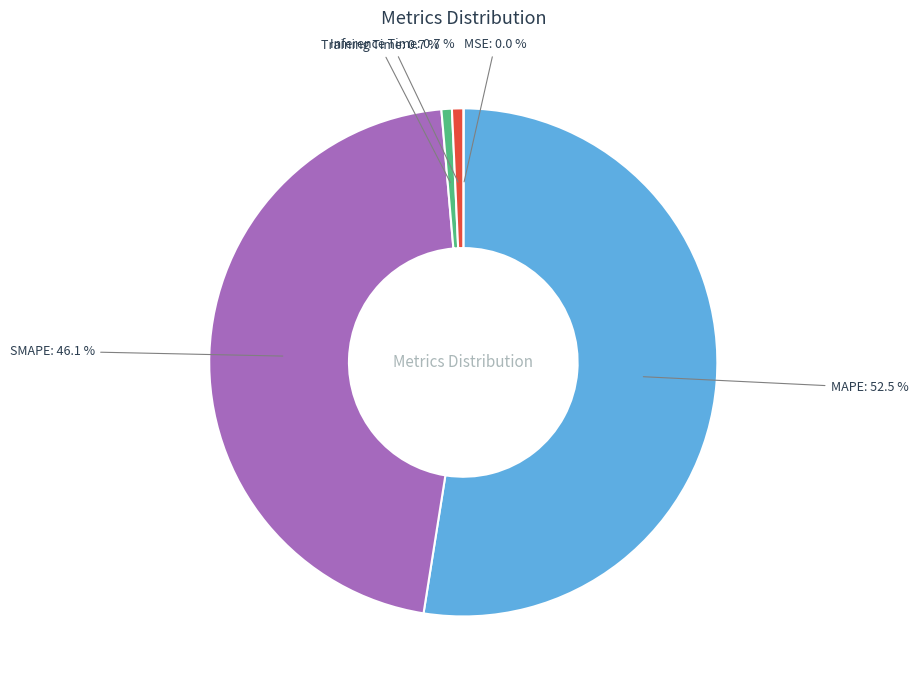

To the nearest percent, what is the average slice percentage?

20%